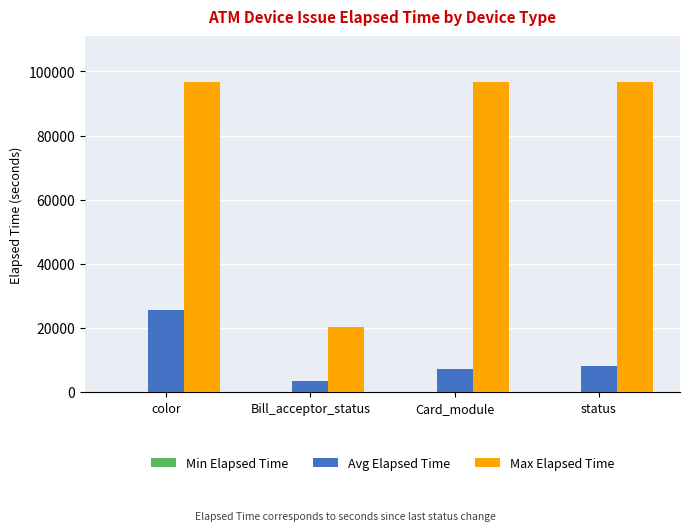

What is the total value across all series at status?

104834